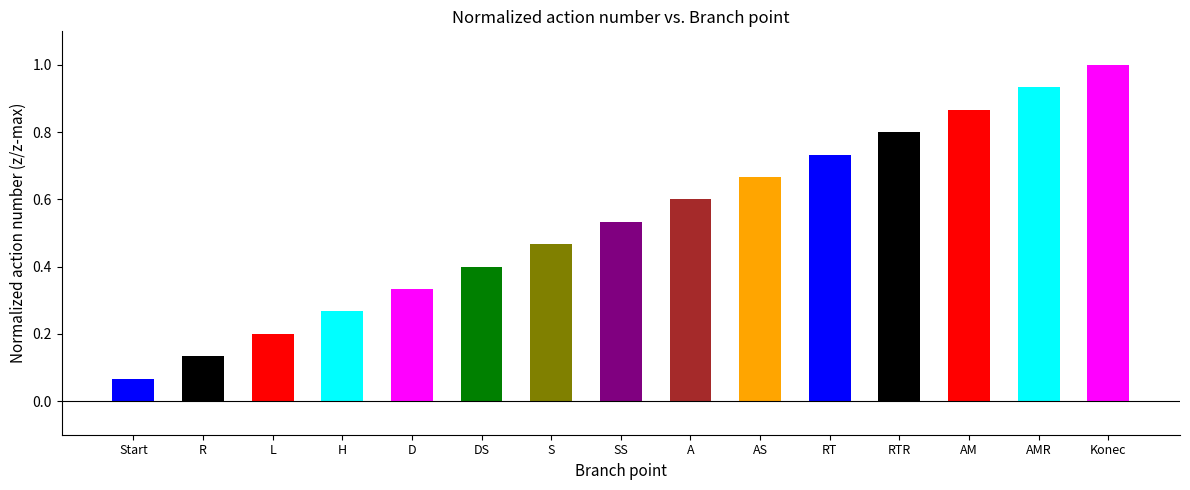

What is the change in value from L to AMR?

+0.7